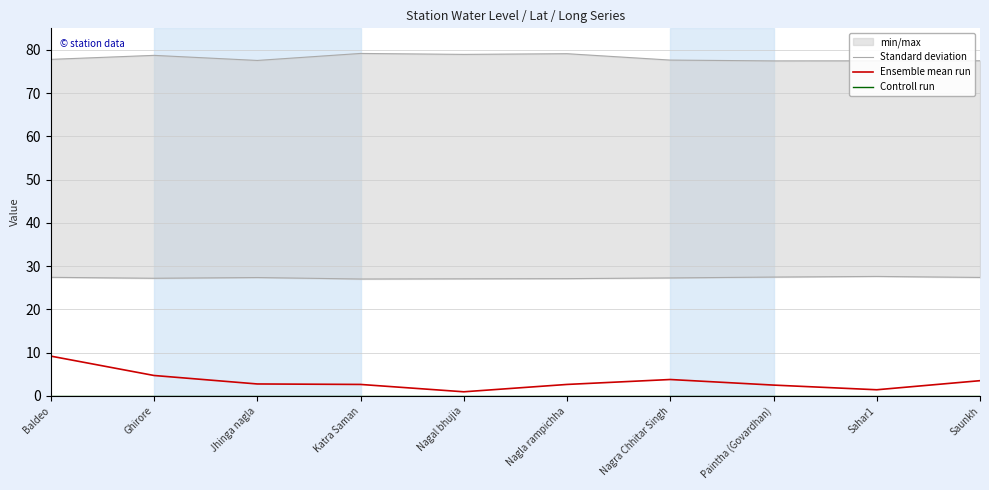

True or false: Controll run has more than 0 interior local peaks.

False